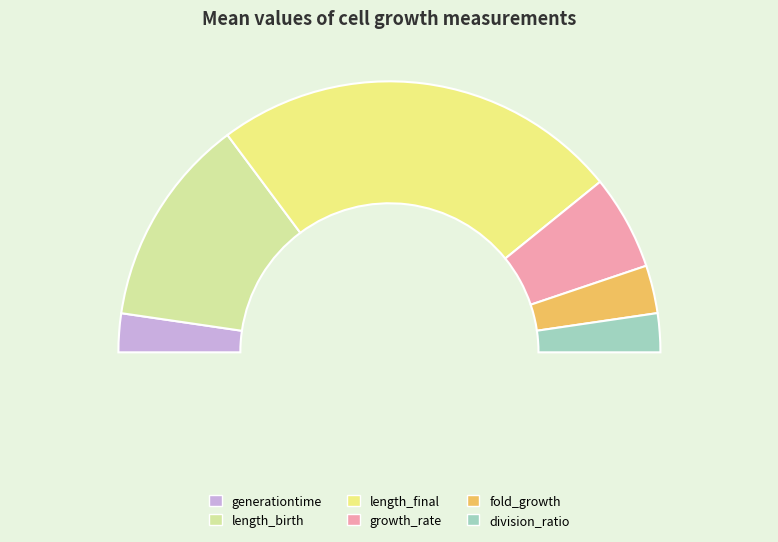

To the nearest percent, what is the combined percentage of length_final and fold_growth?

54%